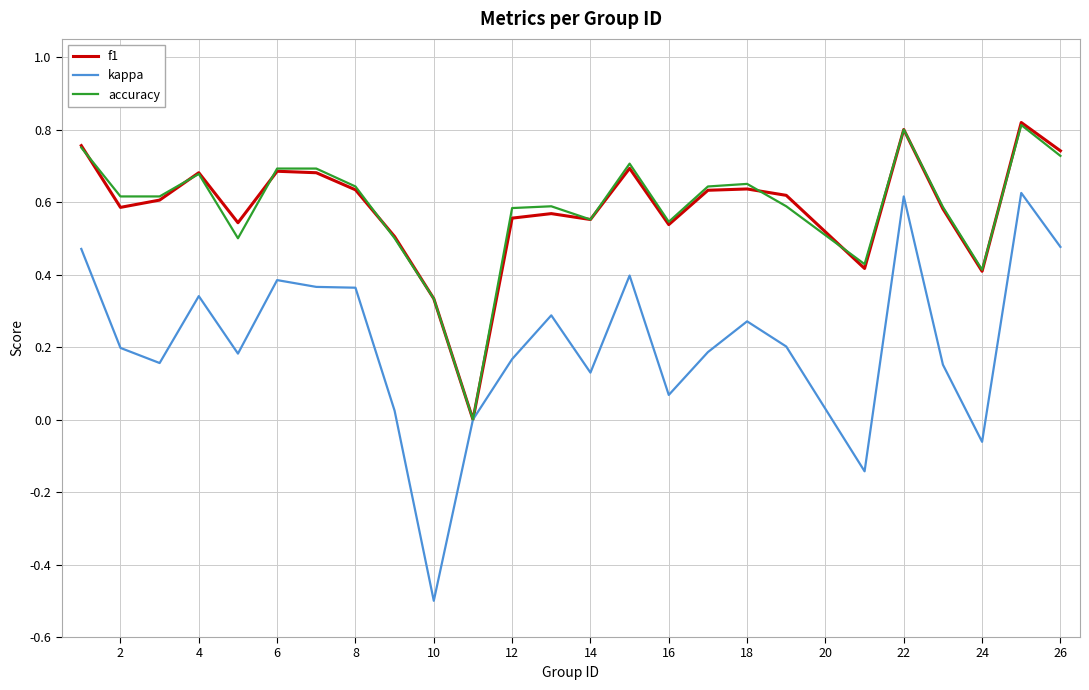

Which series has the largest range (max minus min)?

kappa